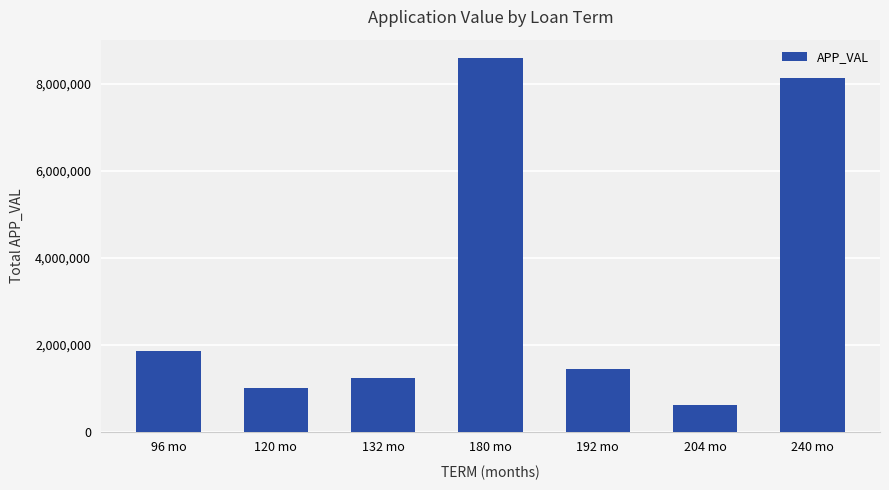

What is the sum of all values?

22841895